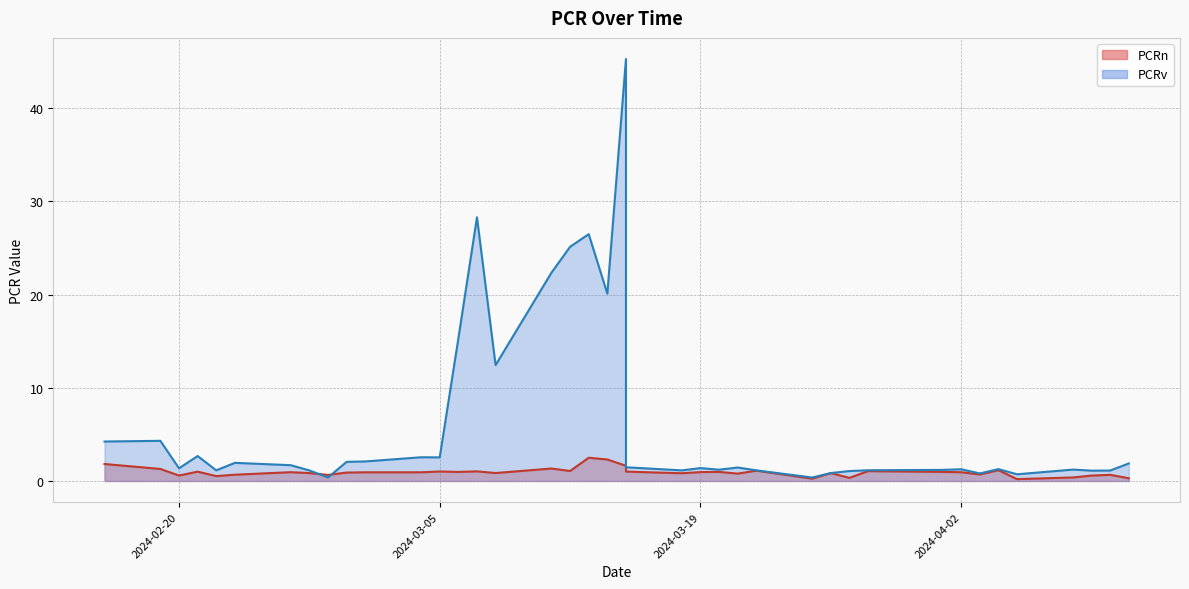

What is the total value across all series at 2024-02-29?

3.0